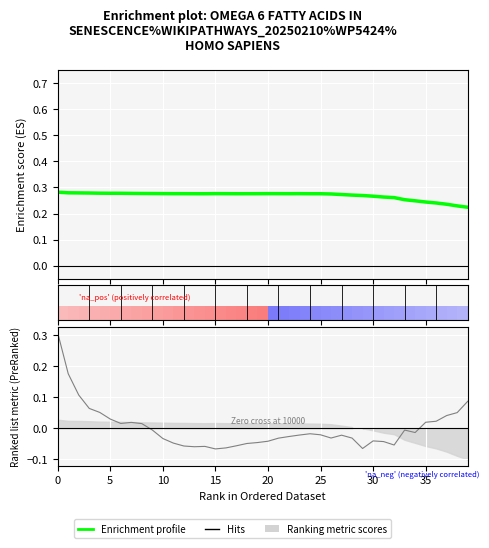

Reading left to right, extract all data points from this chart.

total: 0.3	0.3	0.3	0.3	0.3	0.3	0.3	0.3	0.3	0.3	0.3	0.3	0.3	0.3	0.3	0.3	0.3	0.3	0.3	0.3	0.3	0.3	0.3	0.3	0.3	0.3	0.3	0.3	0.3	0.3	0.3	0.3	0.3	0.3	0.2	0.2	0.2	0.2	0.2	0.2
border: 0.3	0.2	0.1	0.1	0.1	0.0	0.0	0.0	0.0	-0.0	-0.0	-0.0	-0.1	-0.1	-0.1	-0.1	-0.1	-0.1	-0.0	-0.0	-0.0	-0.0	-0.0	-0.0	-0.0	-0.0	-0.0	-0.0	-0.0	-0.1	-0.0	-0.0	-0.1	-0.0	-0.0	0.0	0.0	0.0	0.1	0.1